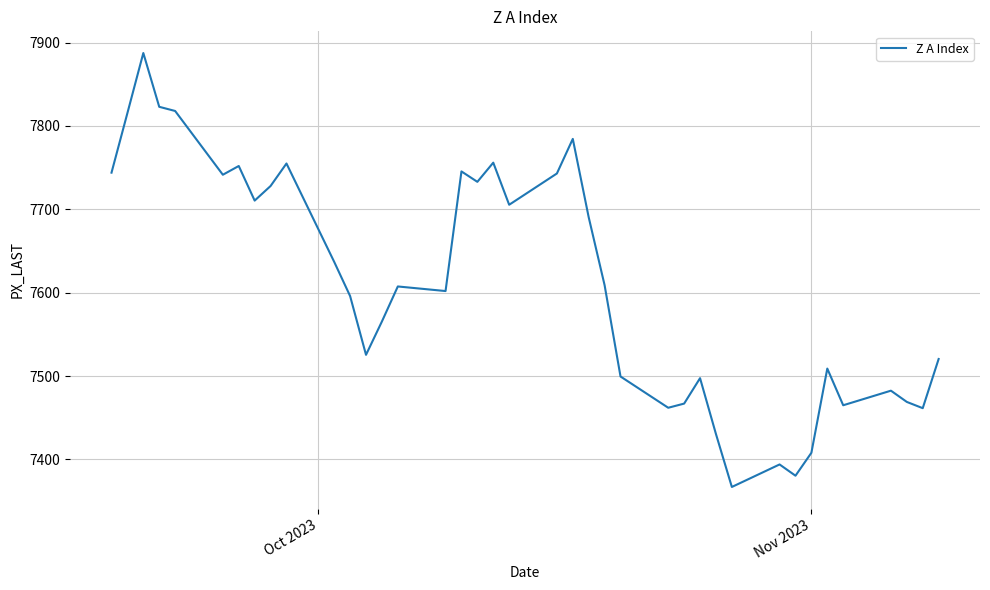

What is the greatest value displayed?

7887.5